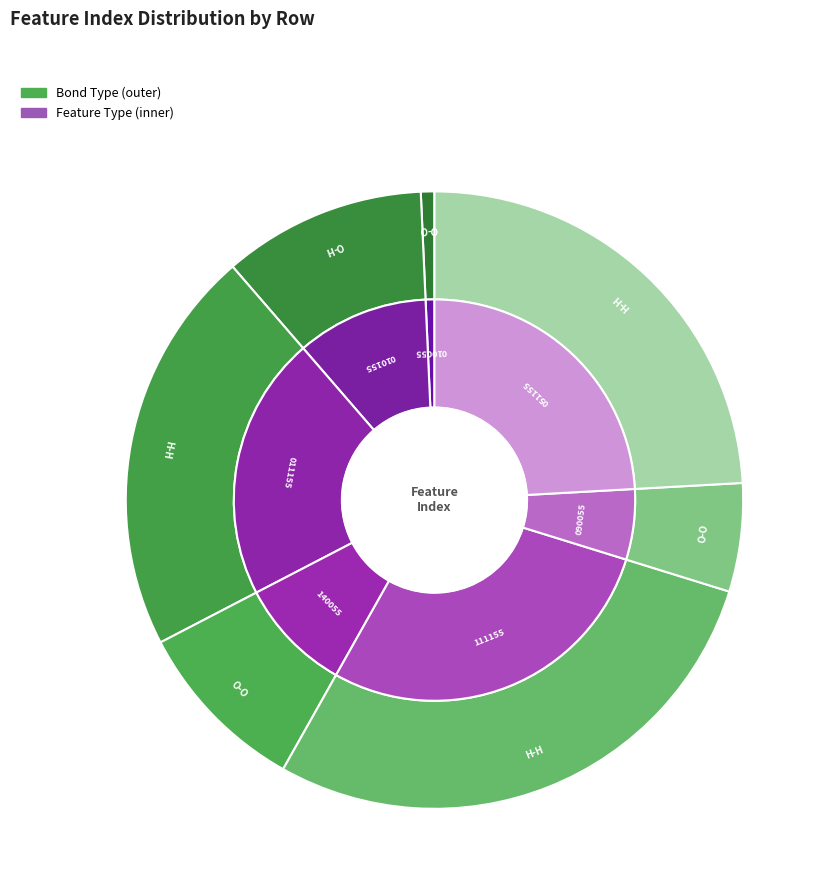

Does Row 3 account for over 50% of the chart?

No